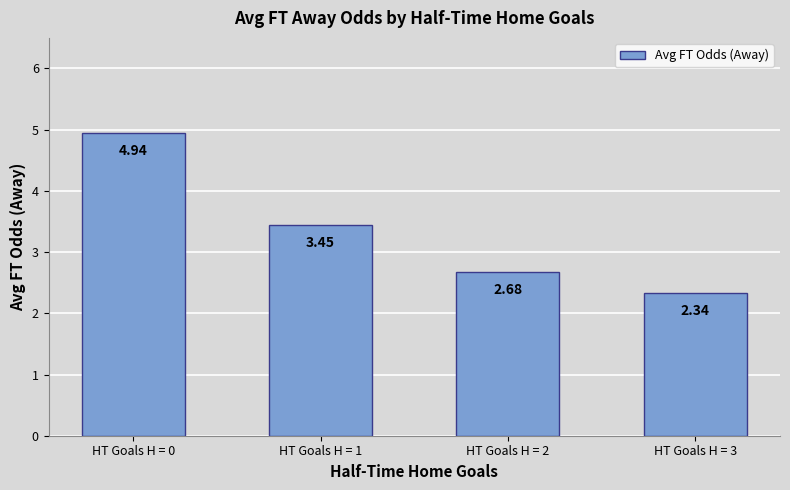

What is the change in value from HT Goals H = 1 to HT Goals H = 2?

-0.8